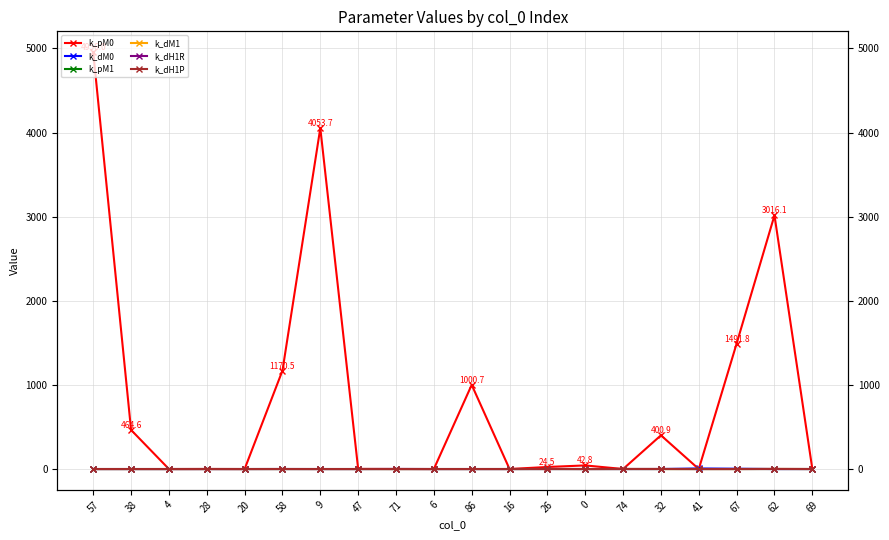

True or false: k_dH1R and k_pM1 cross at least once.

True